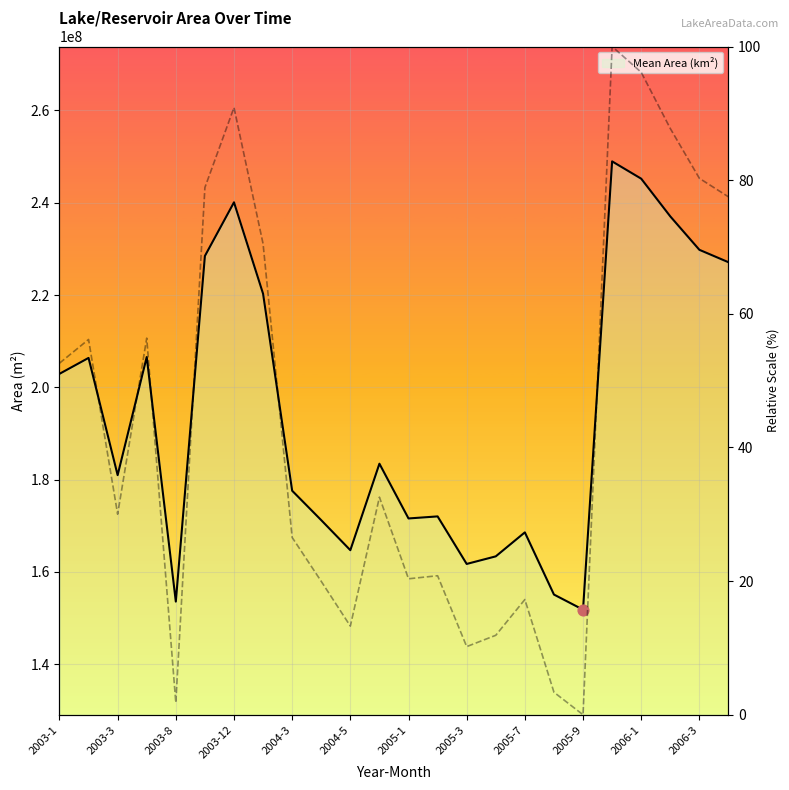

What is the change in value from 2004-5 to 2005-7?

+4.0